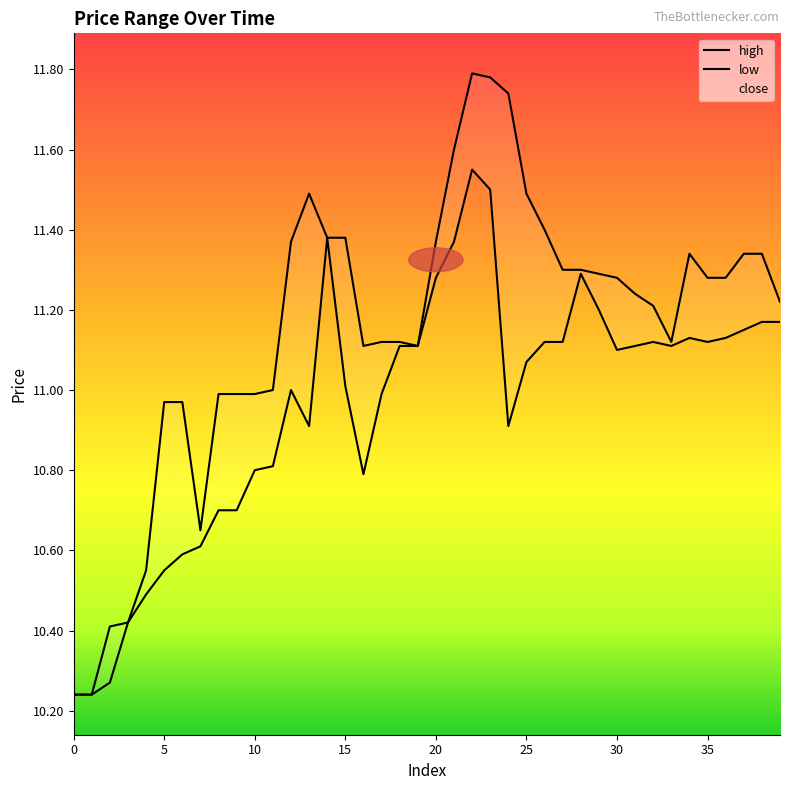

True or false: high has a value of 2.7 at 2.

False